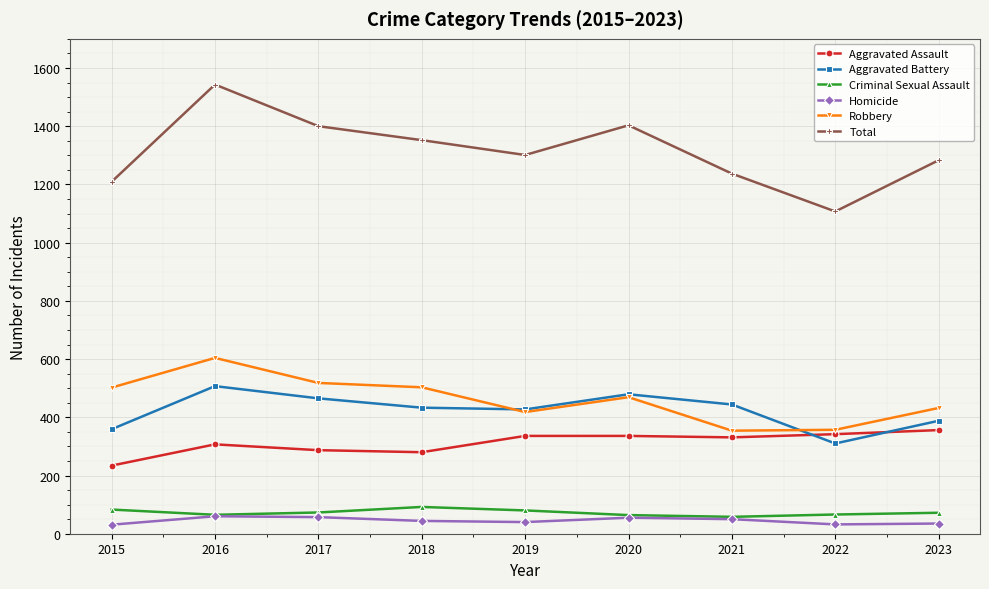

True or false: Aggravated Assault and Robbery cross at least once.

False